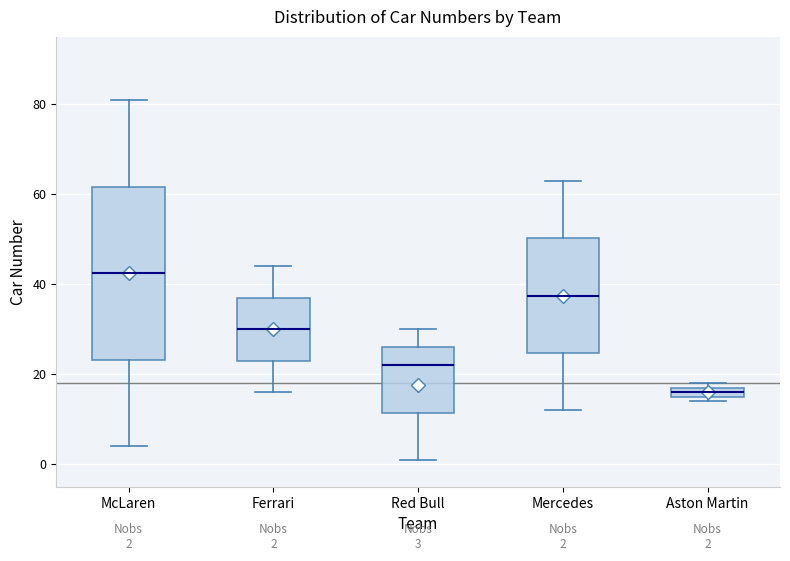

Comparing the boxes themselves (not the whiskers), which one is the tallest?

McLaren